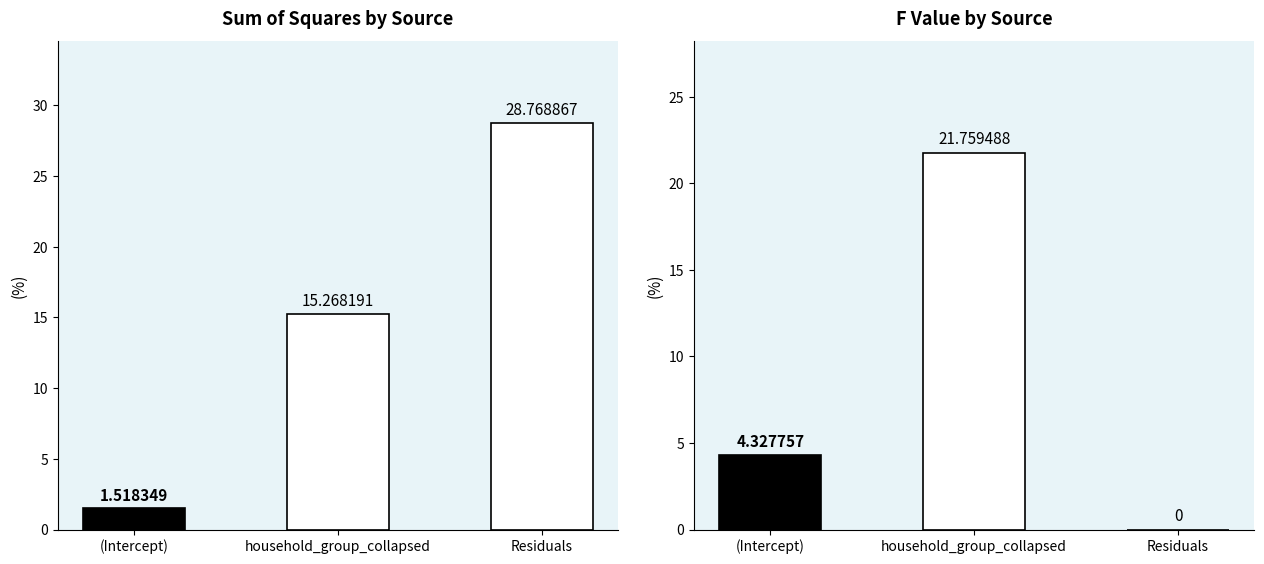

Reading right to left, list all the values displayed in this chart.

Sum Sq: 28.8	15.3	1.5
F value: 0.0	21.8	4.3